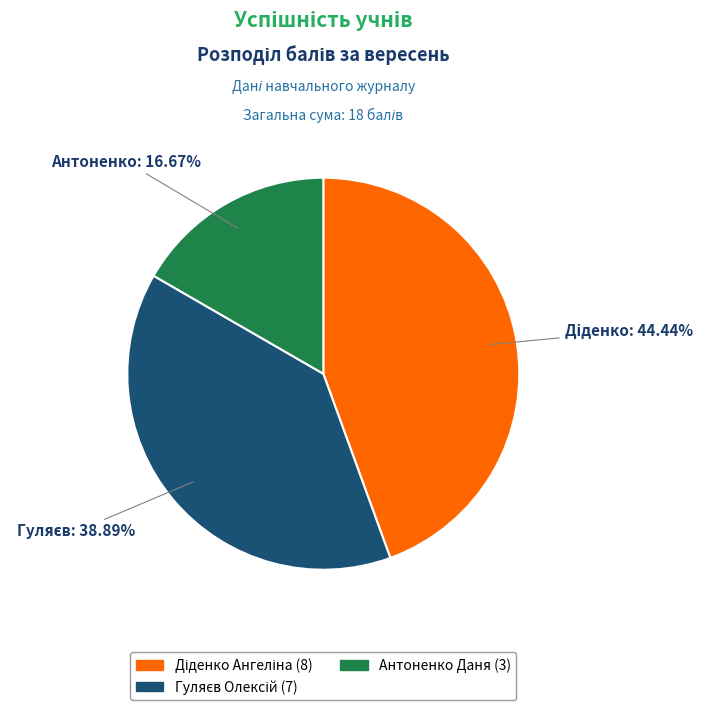

Which slice is the smallest?

Антоненко Даня